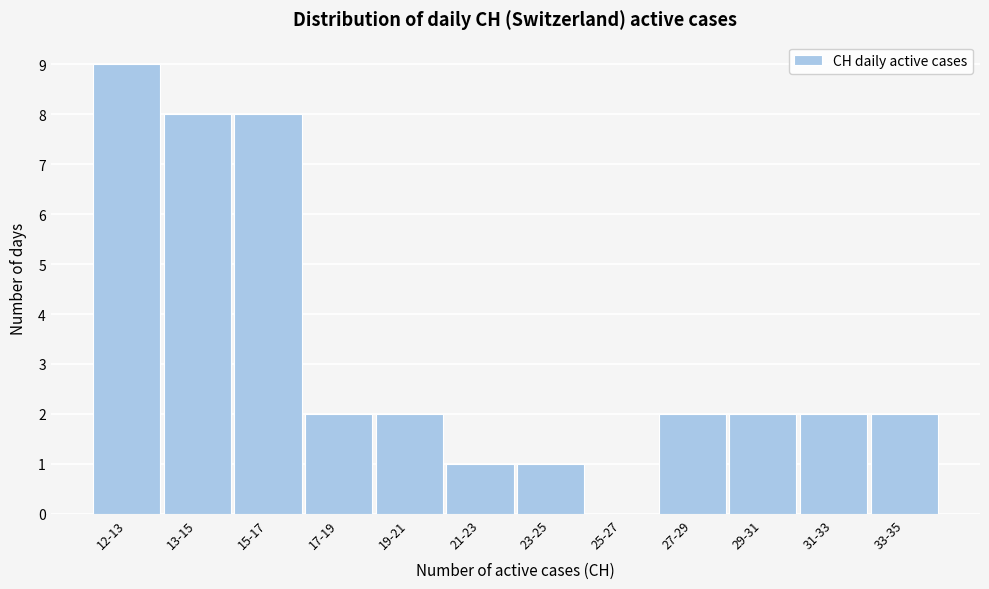

Reading left to right, list all the values displayed in this chart.

12-13=9	13-15=8	15-17=8	17-19=2	19-21=2	21-23=1	23-25=1	25-27=0	27-29=2	29-31=2	31-33=2	33-35=2